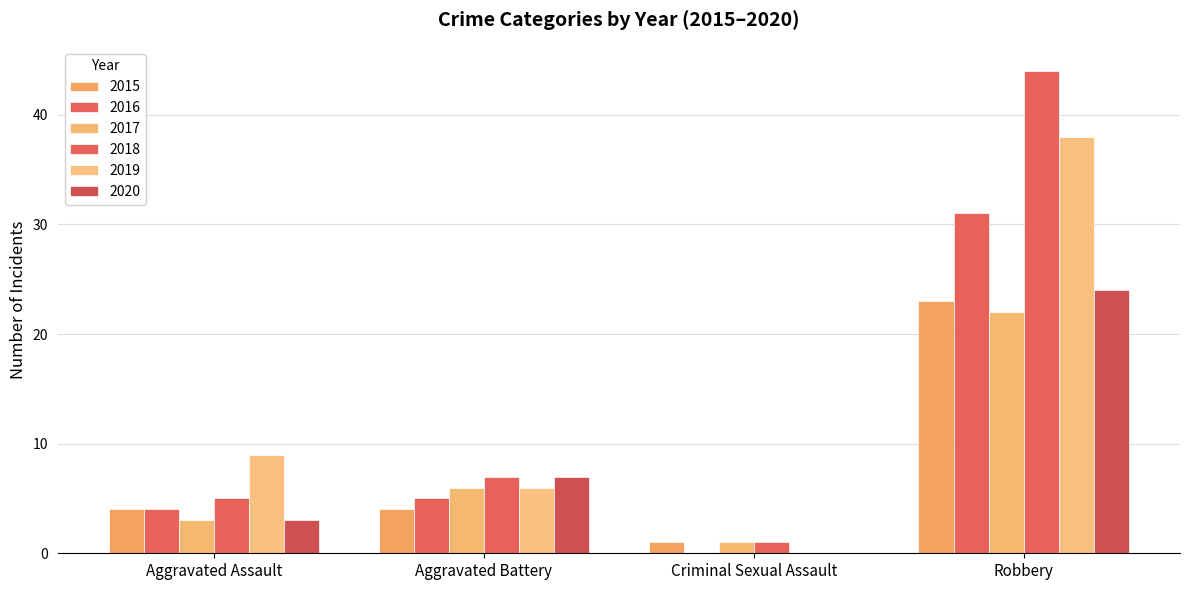

What is the sum of all 2019 values?

53